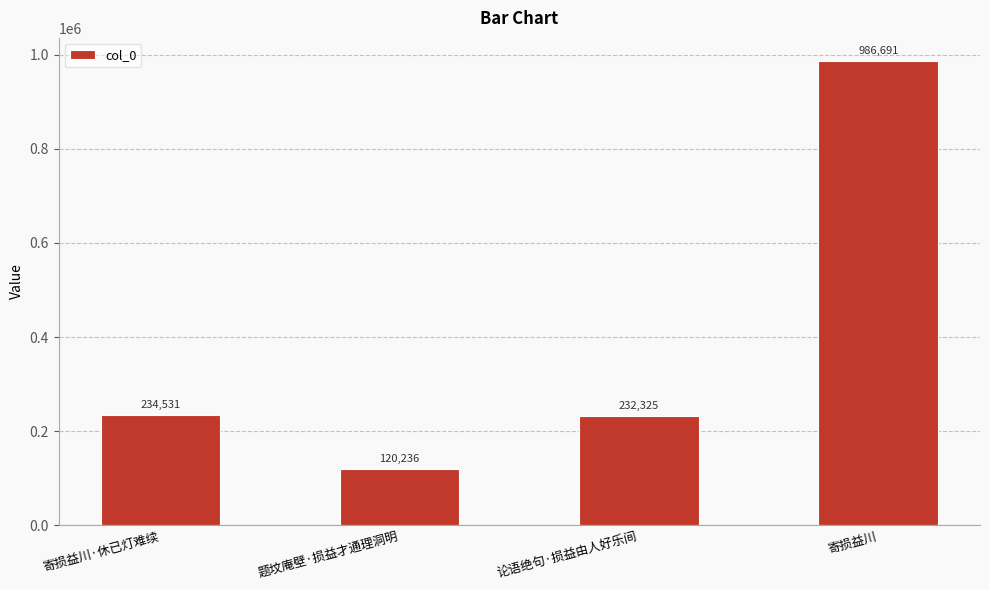

Which has a higher value, 寄损益川·休已灯难续 or 寄损益川?

寄损益川